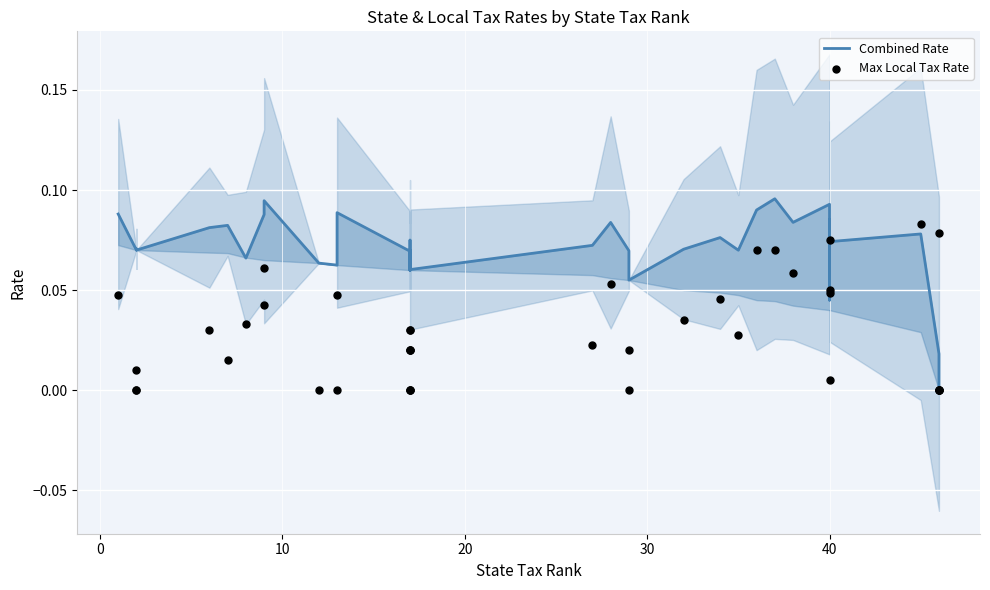

Is the value of Combined Rate at 21 greater than the value of Max Local Tax Rate at 26?

Yes